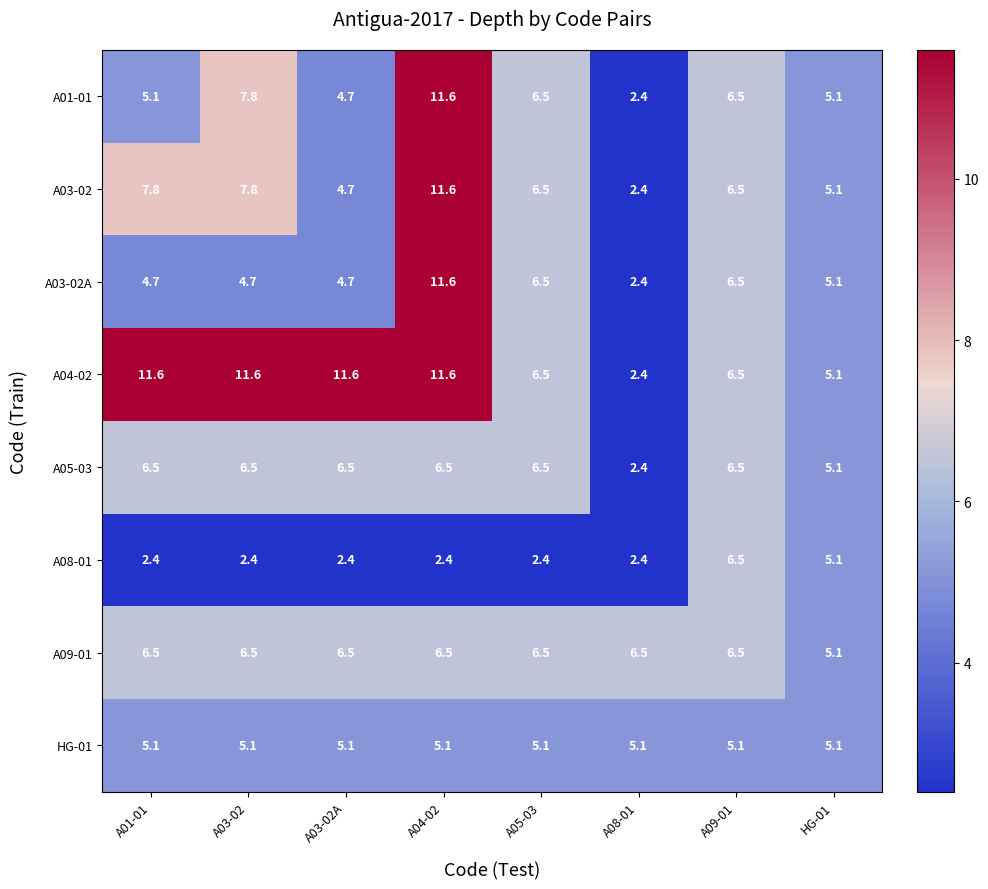

How many series are shown in this chart?

8